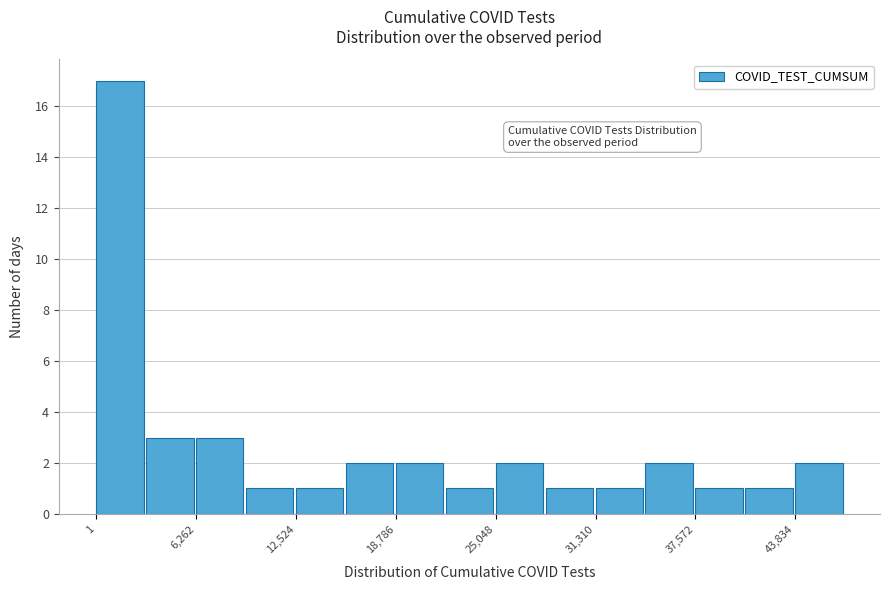

Around what value on the x-axis is the tallest bar? Give the approximate position of its centre, as read against the axis.

1000